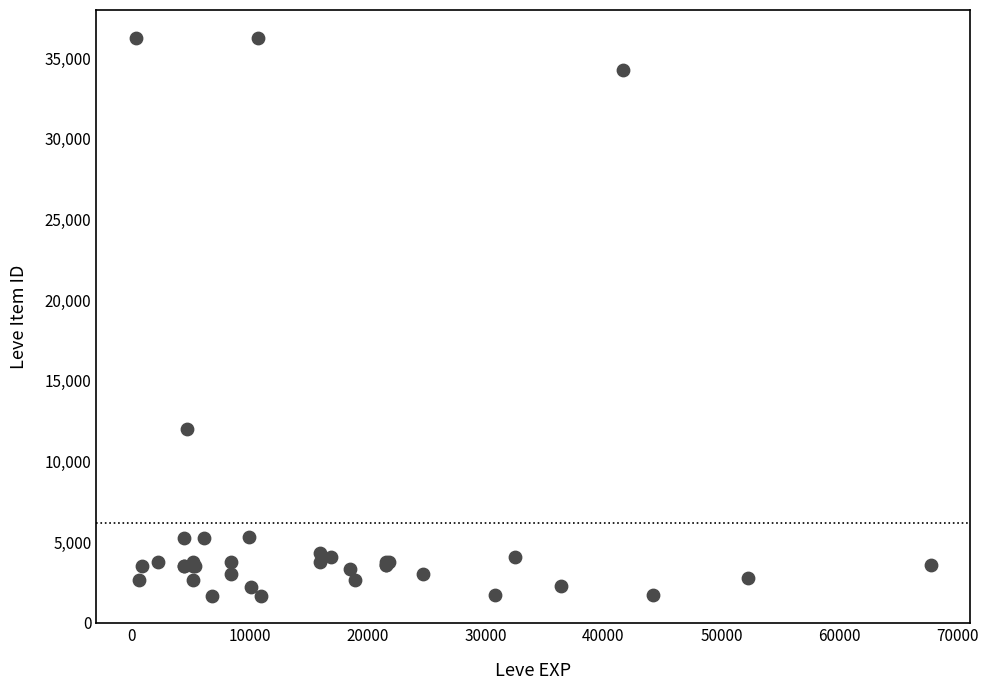

What Y value in the scatter plot is closest to 18967?

12028